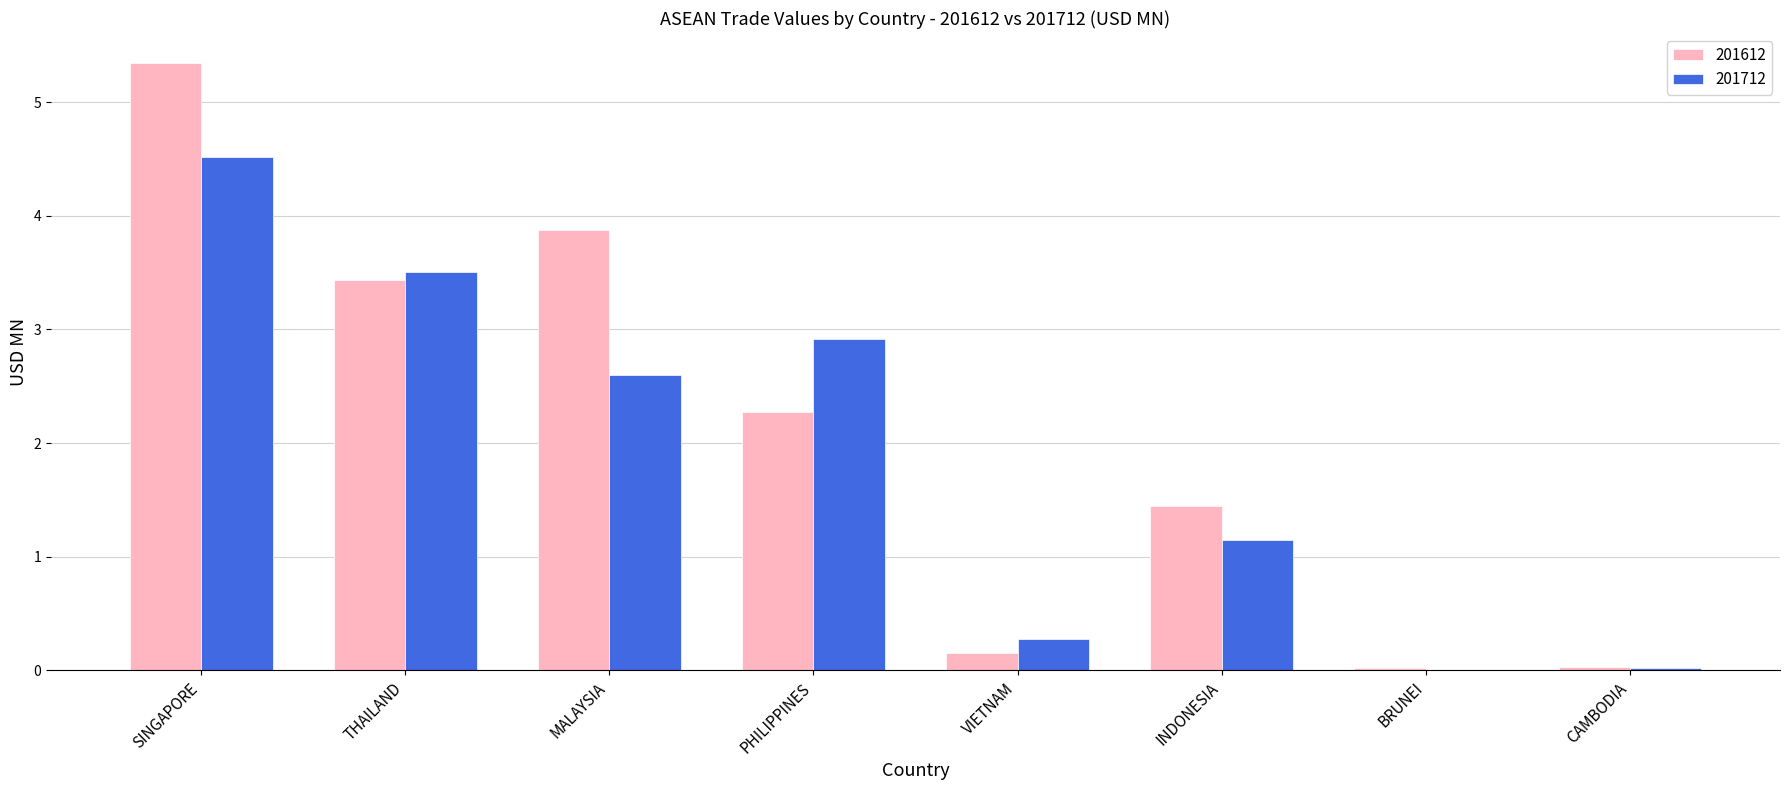

Which series changed the most between MALAYSIA and VIETNAM?

201612